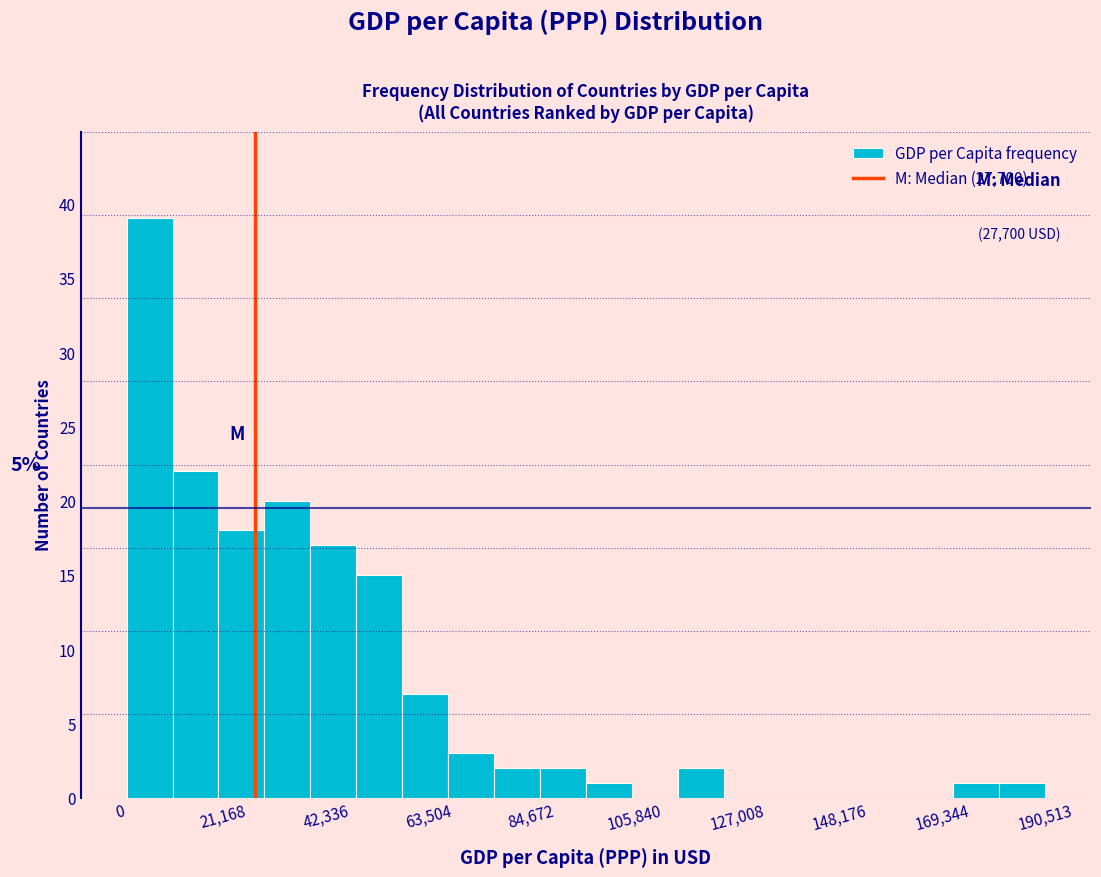

Around what value on the x-axis is the tallest bar? Give the approximate position of its centre, as read against the axis.

5000